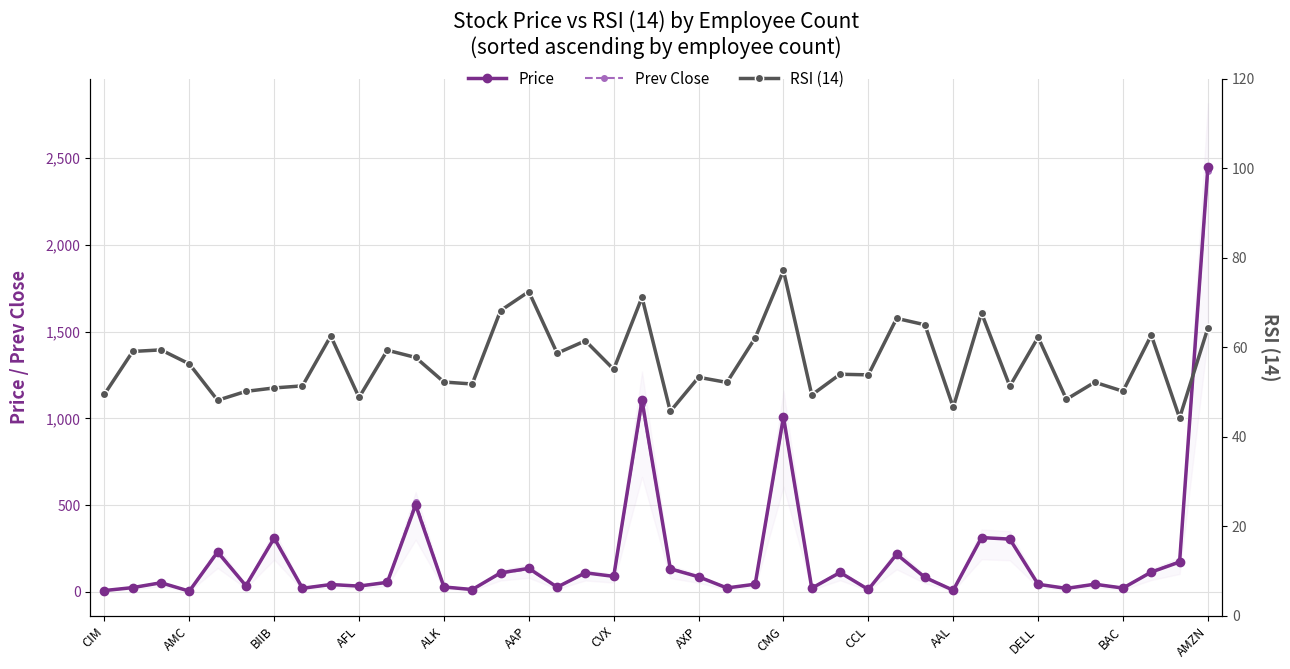

What is the approximate value of Prev Close at AAL?

54.6